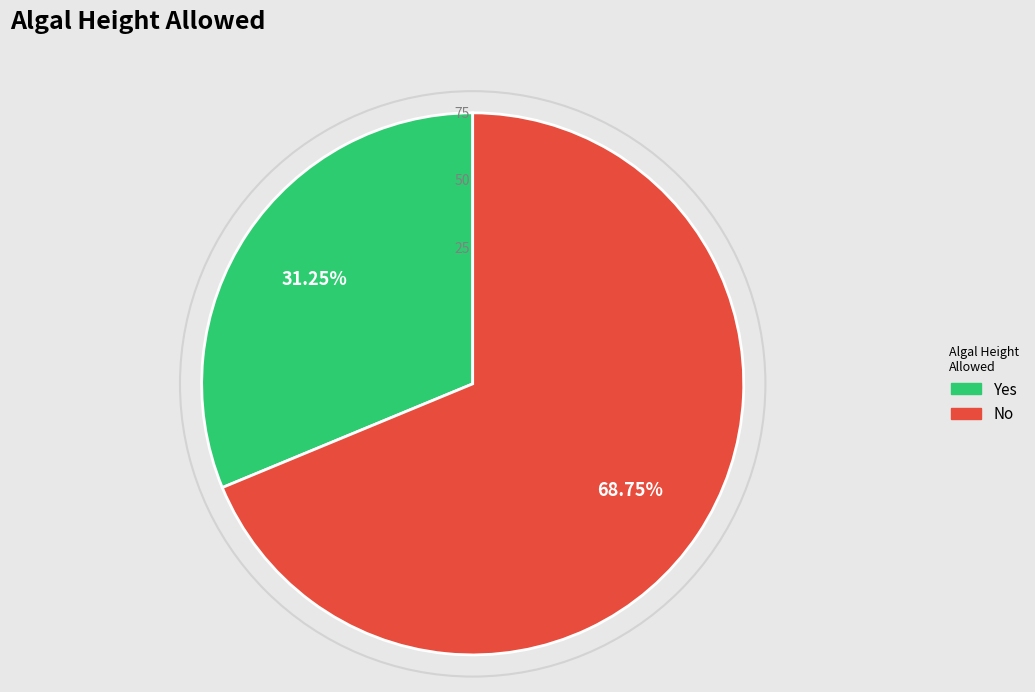

Between No and Yes, which is larger?

No